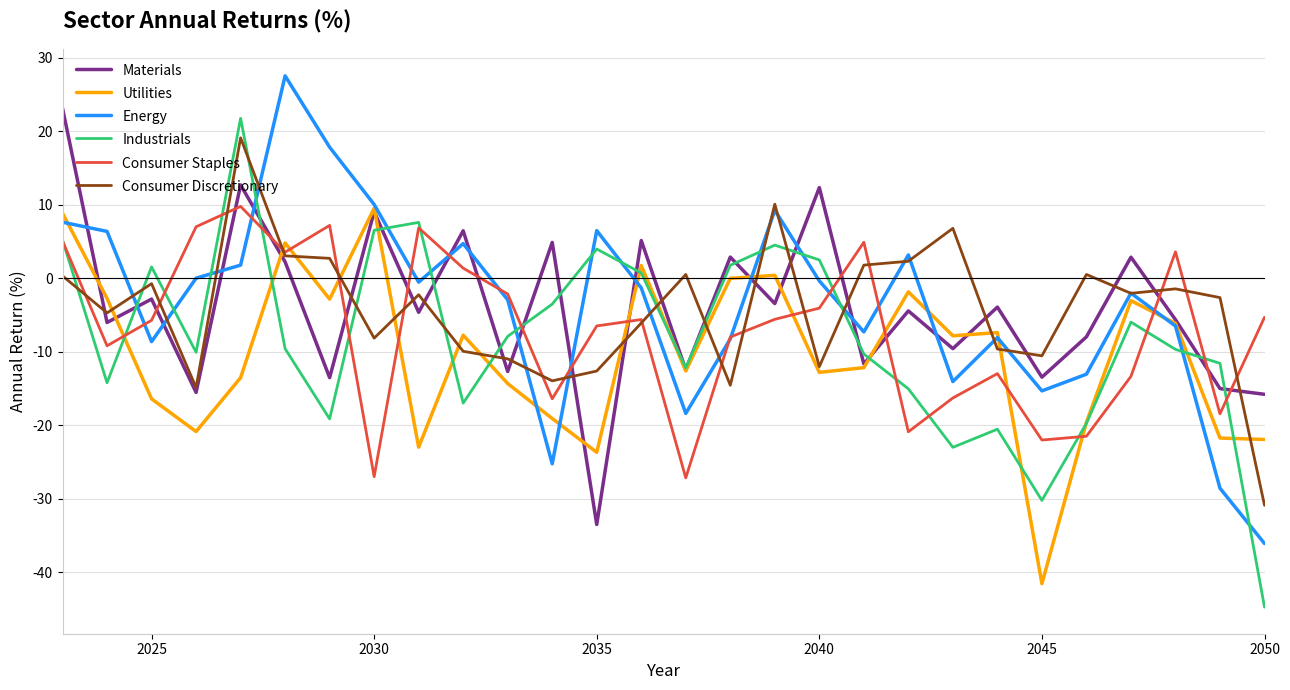

Which series has the widest spread of values?

Industrials